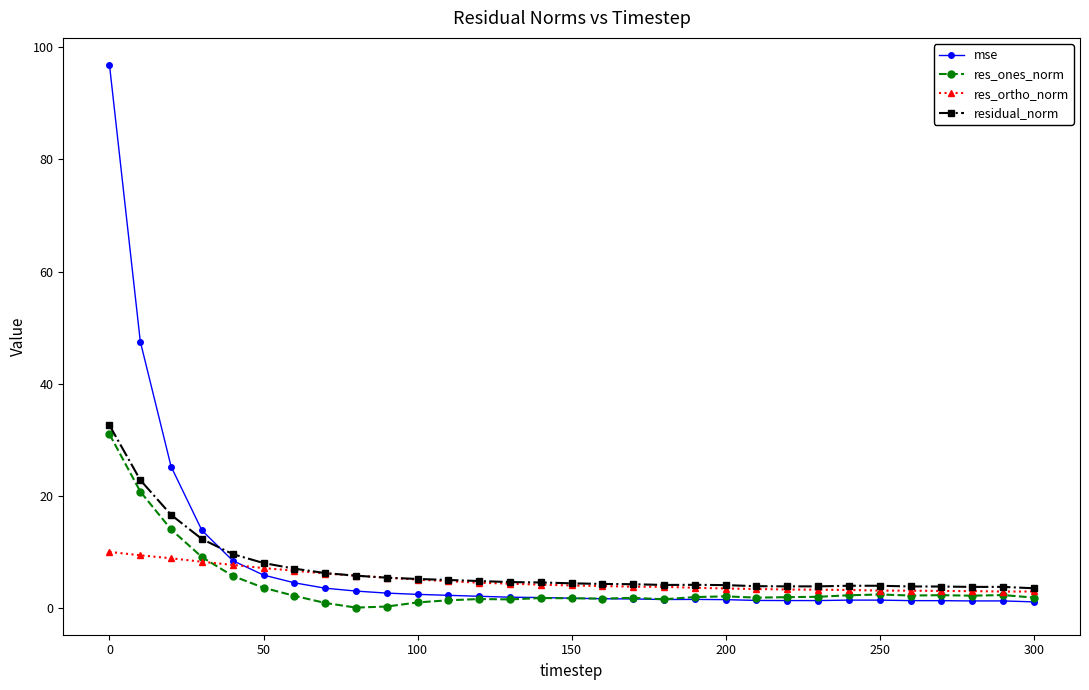

What is the maximum value for res_ones_norm?

31.0